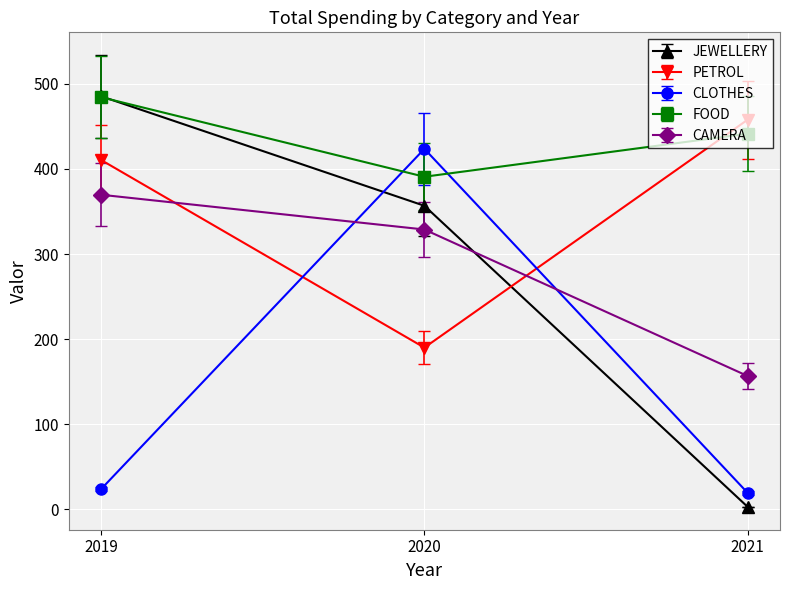

Rank the categories by JEWELLERY value from lowest to highest.

2021, 2020, 2019